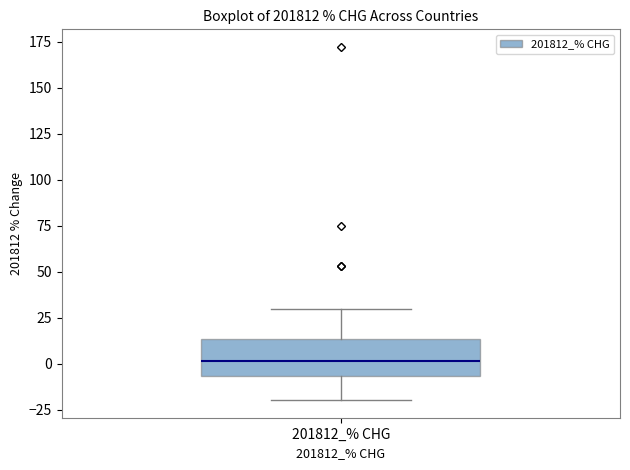

Transcribe this box plot: give where the median line is, the range the box spans, and where the two whiskers end, as read against the y-axis. The values are not printed on the chart, so give them approximately, as read against the axis.

median 0, box -5 to 15, whiskers -20 to 30